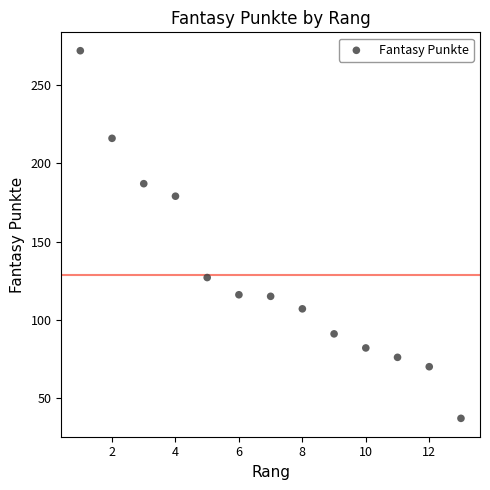

What is the range of X values (max minus min)?

12